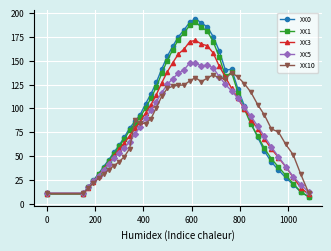

What is the maximum value shown in the chart?

194.2